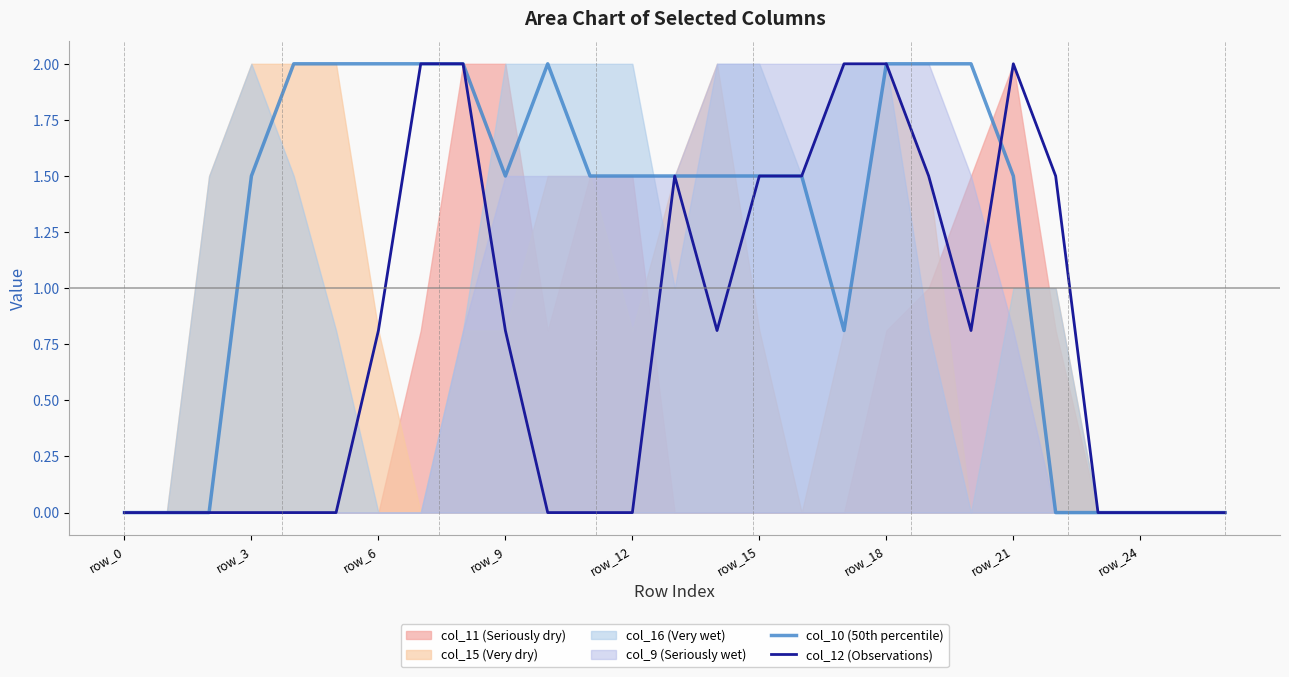

What is the difference between the col_12 (Observations) values at 19 and 12?

1.5